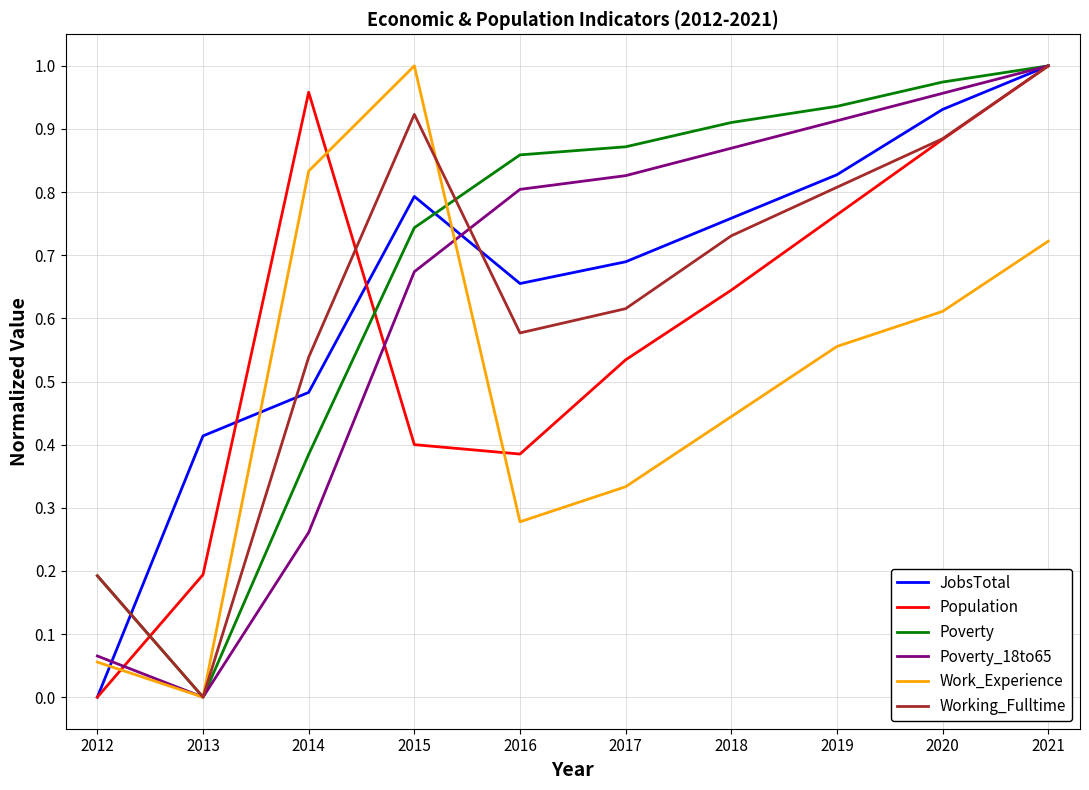

Which category has the highest value in the Poverty_18to65 series?

2021